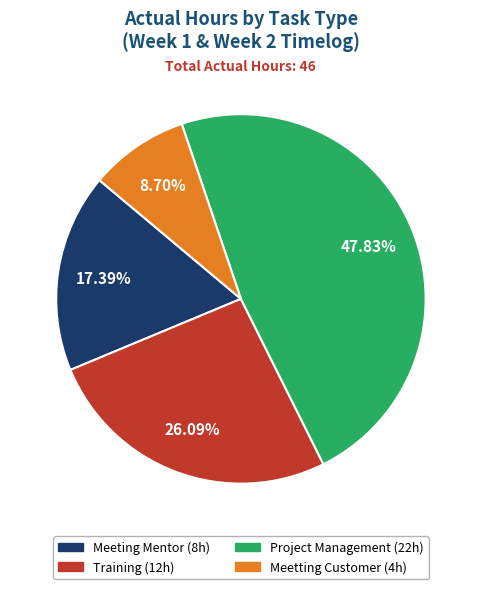

To the nearest percent, what portion does Project Management represent?

48%